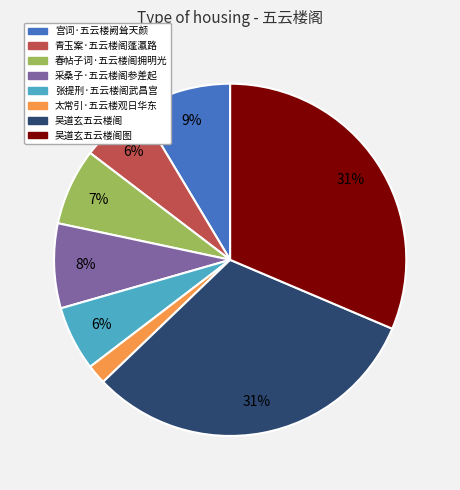

To the nearest percent, what is the average slice percentage?

12%